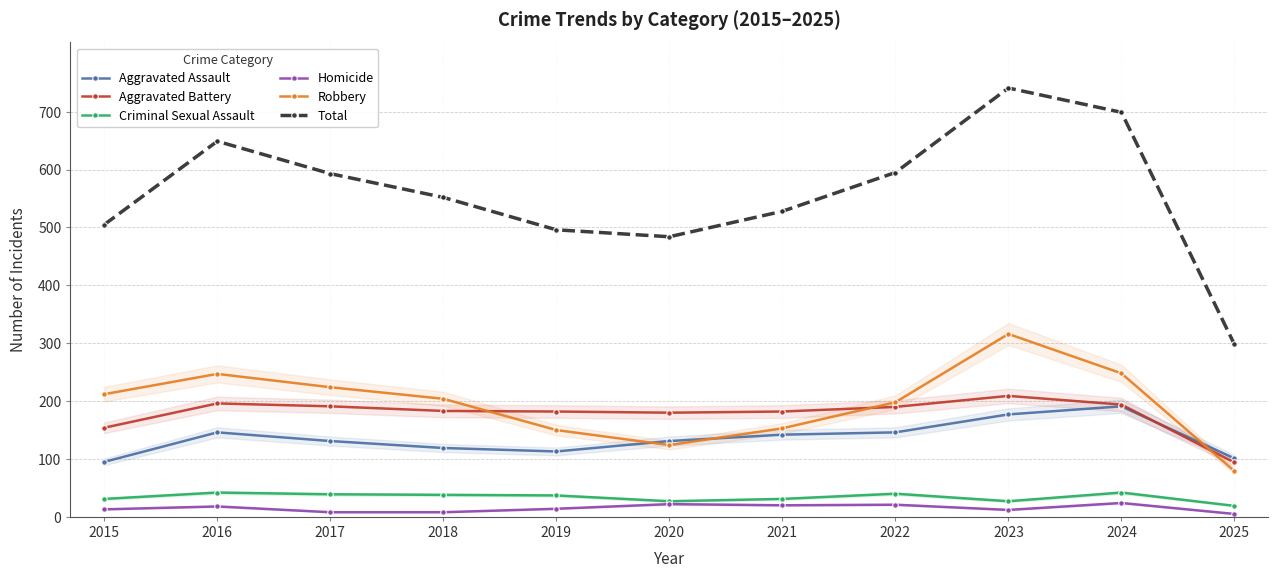

True or false: Robbery has a value of 82 at 2022.

False